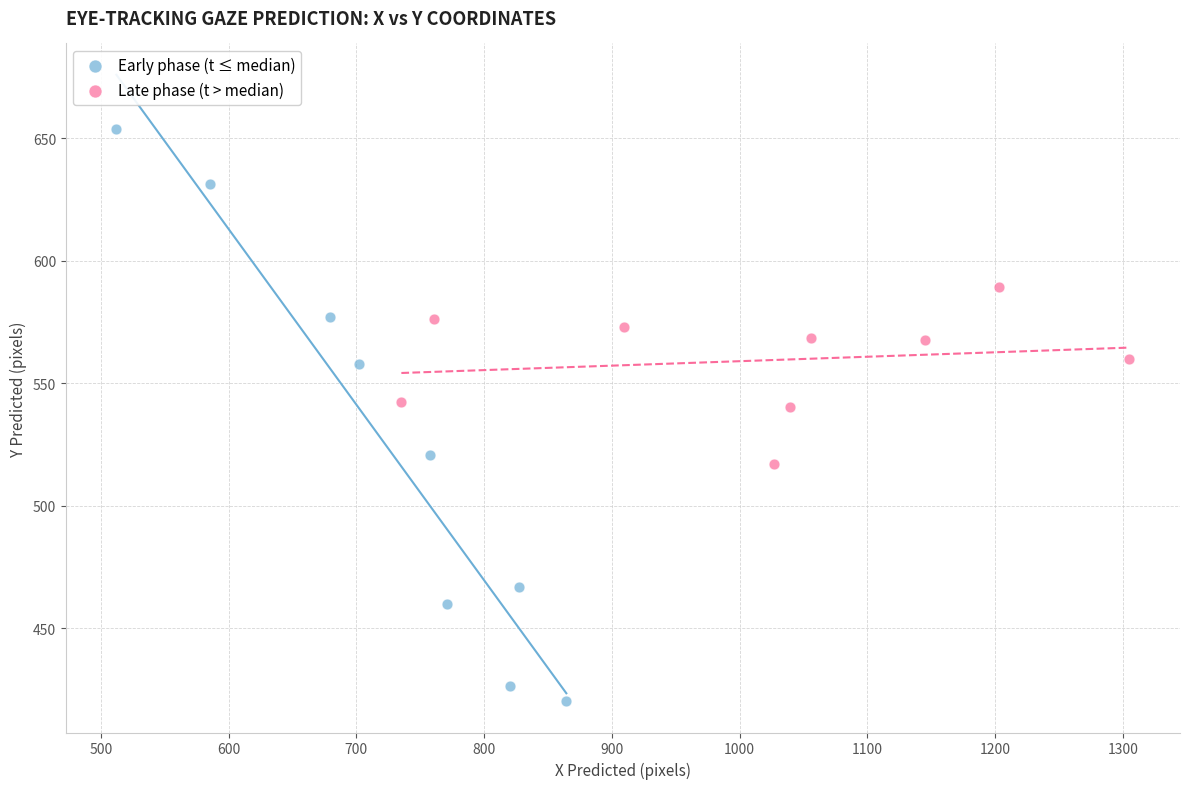

Which series has the largest Y range (max minus min)?

Early phase (t ≤ median)